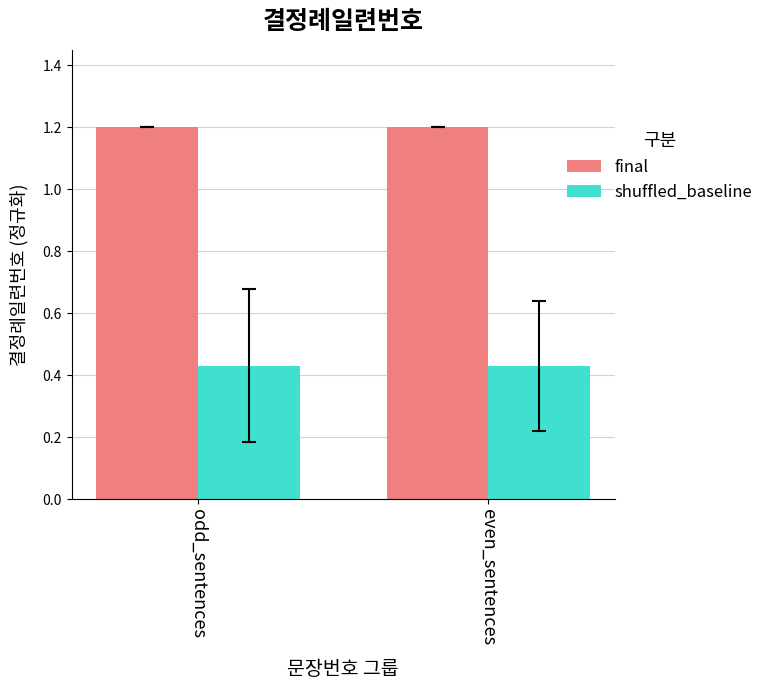

What is the spread (max minus min) of values at odd_sentences?

0.8